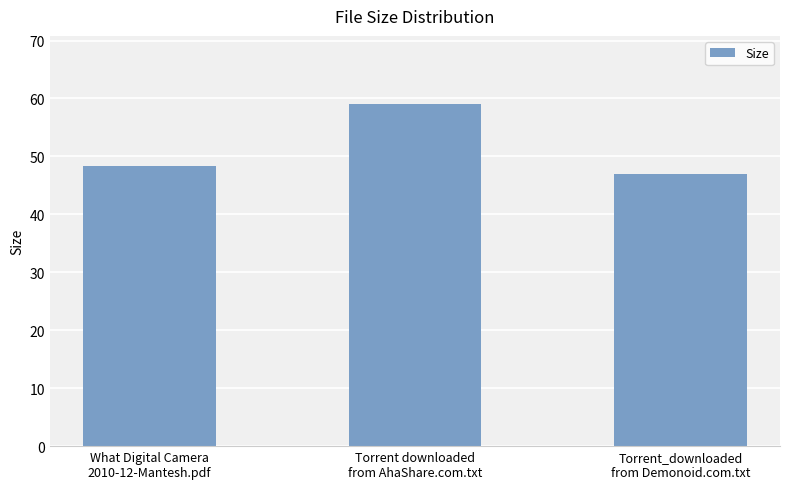

Which has a higher value, Torrent_downloaded
from Demonoid.com.txt or What Digital Camera
2010-12-Mantesh.pdf?

What Digital Camera
2010-12-Mantesh.pdf